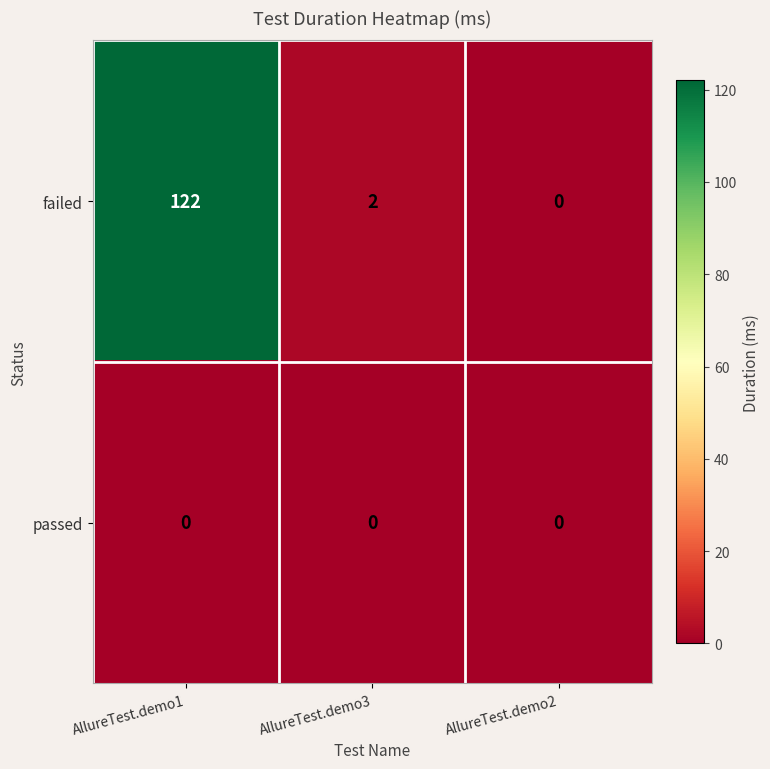

What is the greatest value displayed?

122